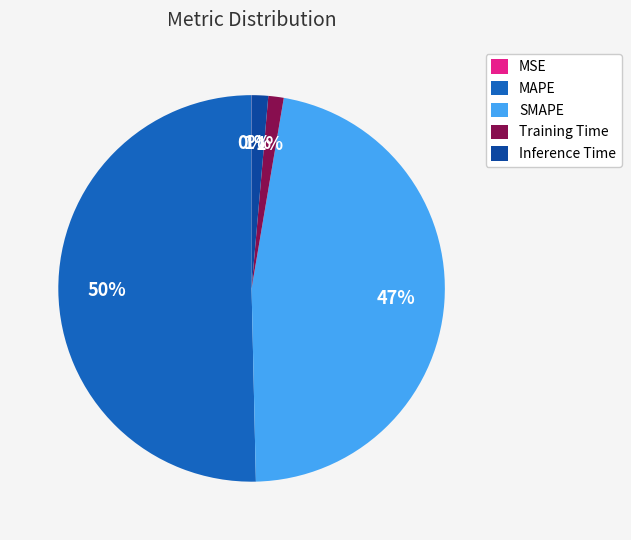

To the nearest percent, what portion does Inference Time represent?

1%